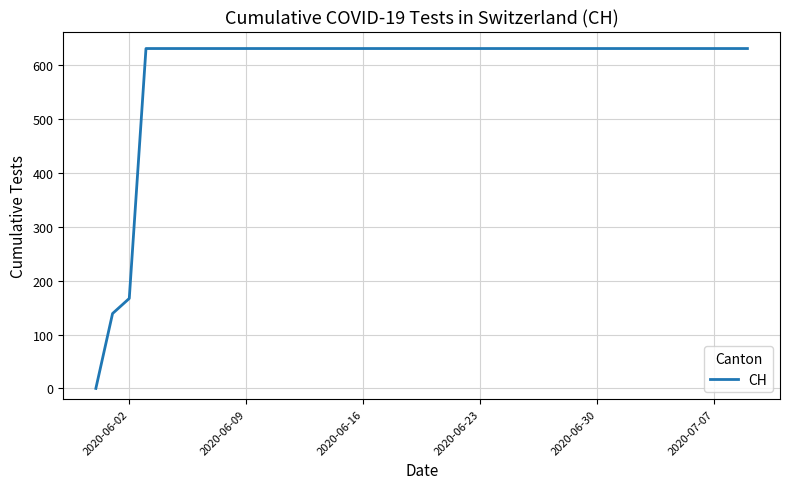

Reading left to right, extract all data points from this chart.

0	139	167	631	631	631	631	631	631	631	631	631	631	631	631	631	631	631	631	631	631	631	631	631	631	631	631	631	631	631	631	631	631	631	631	631	631	631	631	631